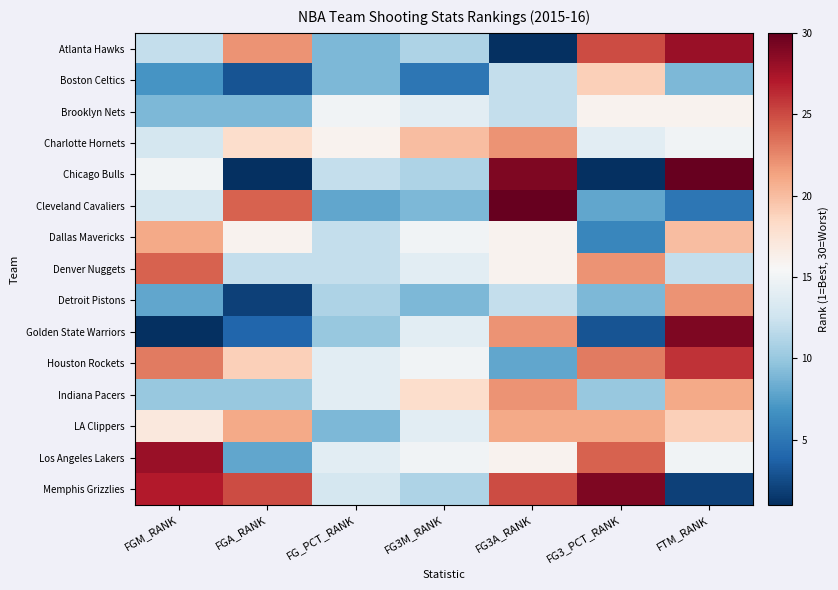

Reading left to right, what are all the values shown in this chart?

Atlanta Hawks: FGM_RANK=12	FGA_RANK=22	FG_PCT_RANK=9	FG3M_RANK=11	FG3A_RANK=1	FG3_PCT_RANK=25	FTM_RANK=28
Boston Celtics: FGM_RANK=7	FGA_RANK=3	FG_PCT_RANK=9	FG3M_RANK=5	FG3A_RANK=12	FG3_PCT_RANK=19	FTM_RANK=9
Brooklyn Nets: FGM_RANK=9	FGA_RANK=9	FG_PCT_RANK=15	FG3M_RANK=14	FG3A_RANK=12	FG3_PCT_RANK=16	FTM_RANK=16
Charlotte Hornets: FGM_RANK=13	FGA_RANK=18	FG_PCT_RANK=16	FG3M_RANK=20	FG3A_RANK=22	FG3_PCT_RANK=14	FTM_RANK=15
Chicago Bulls: FGM_RANK=15	FGA_RANK=1	FG_PCT_RANK=12	FG3M_RANK=11	FG3A_RANK=29	FG3_PCT_RANK=1	FTM_RANK=30
Cleveland Cavaliers: FGM_RANK=13	FGA_RANK=24	FG_PCT_RANK=8	FG3M_RANK=9	FG3A_RANK=30	FG3_PCT_RANK=8	FTM_RANK=5
Dallas Mavericks: FGM_RANK=21	FGA_RANK=16	FG_PCT_RANK=12	FG3M_RANK=15	FG3A_RANK=16	FG3_PCT_RANK=6	FTM_RANK=20
Denver Nuggets: FGM_RANK=24	FGA_RANK=12	FG_PCT_RANK=12	FG3M_RANK=14	FG3A_RANK=16	FG3_PCT_RANK=22	FTM_RANK=12
Detroit Pistons: FGM_RANK=8	FGA_RANK=2	FG_PCT_RANK=11	FG3M_RANK=9	FG3A_RANK=12	FG3_PCT_RANK=9	FTM_RANK=22
Golden State Warriors: FGM_RANK=1	FGA_RANK=4	FG_PCT_RANK=10	FG3M_RANK=14	FG3A_RANK=22	FG3_PCT_RANK=3	FTM_RANK=29
Houston Rockets: FGM_RANK=23	FGA_RANK=19	FG_PCT_RANK=14	FG3M_RANK=15	FG3A_RANK=8	FG3_PCT_RANK=23	FTM_RANK=26
Indiana Pacers: FGM_RANK=10	FGA_RANK=10	FG_PCT_RANK=14	FG3M_RANK=18	FG3A_RANK=22	FG3_PCT_RANK=10	FTM_RANK=21
LA Clippers: FGM_RANK=17	FGA_RANK=21	FG_PCT_RANK=9	FG3M_RANK=14	FG3A_RANK=21	FG3_PCT_RANK=21	FTM_RANK=19
Los Angeles Lakers: FGM_RANK=28	FGA_RANK=8	FG_PCT_RANK=14	FG3M_RANK=15	FG3A_RANK=16	FG3_PCT_RANK=24	FTM_RANK=15
Memphis Grizzlies: FGM_RANK=27	FGA_RANK=25	FG_PCT_RANK=13	FG3M_RANK=11	FG3A_RANK=25	FG3_PCT_RANK=29	FTM_RANK=2